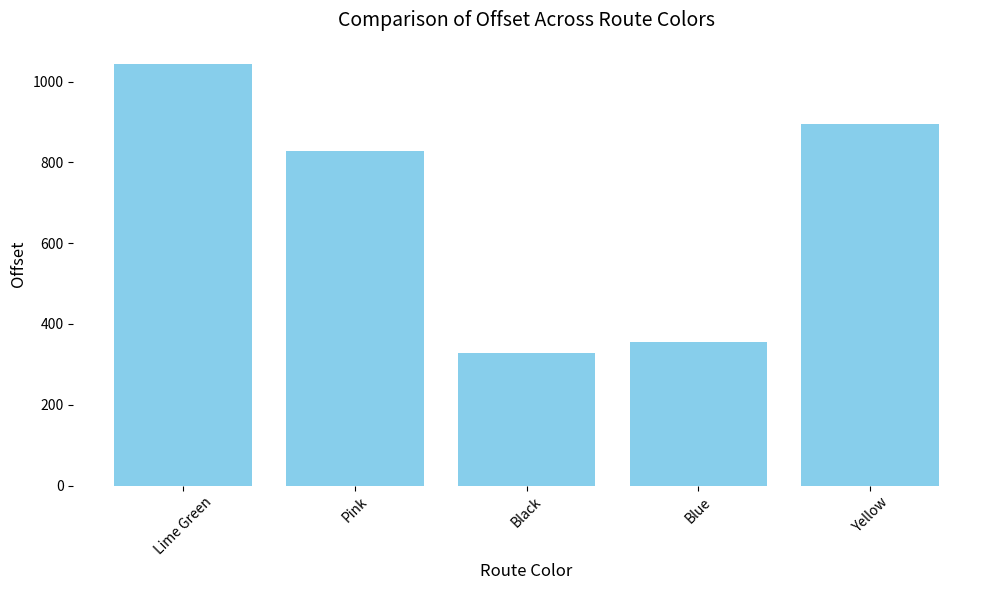

Does the chart contain stacked bars?

No